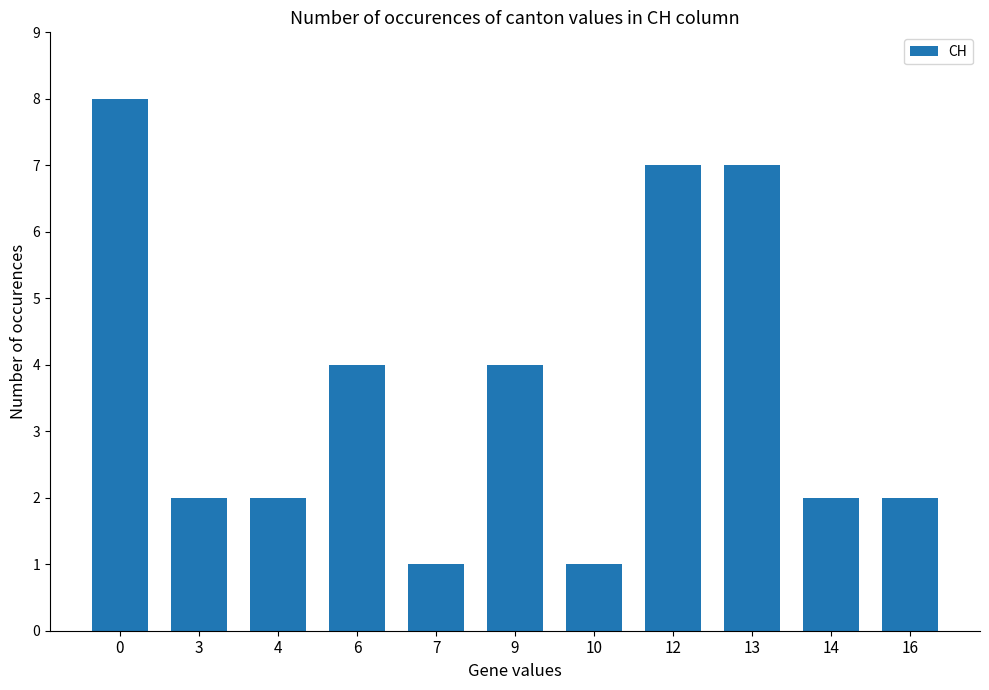

How many values are between 2 and 7?

8